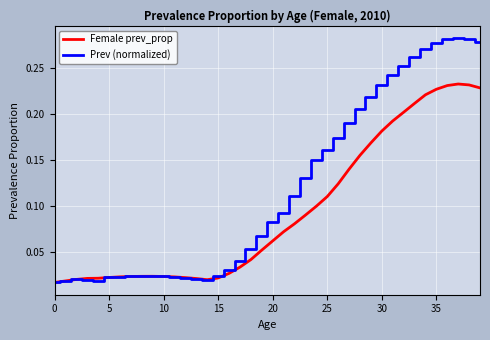

Rank the series by their average value, from highest to lowest.

Prev (normalized), Female prev_prop